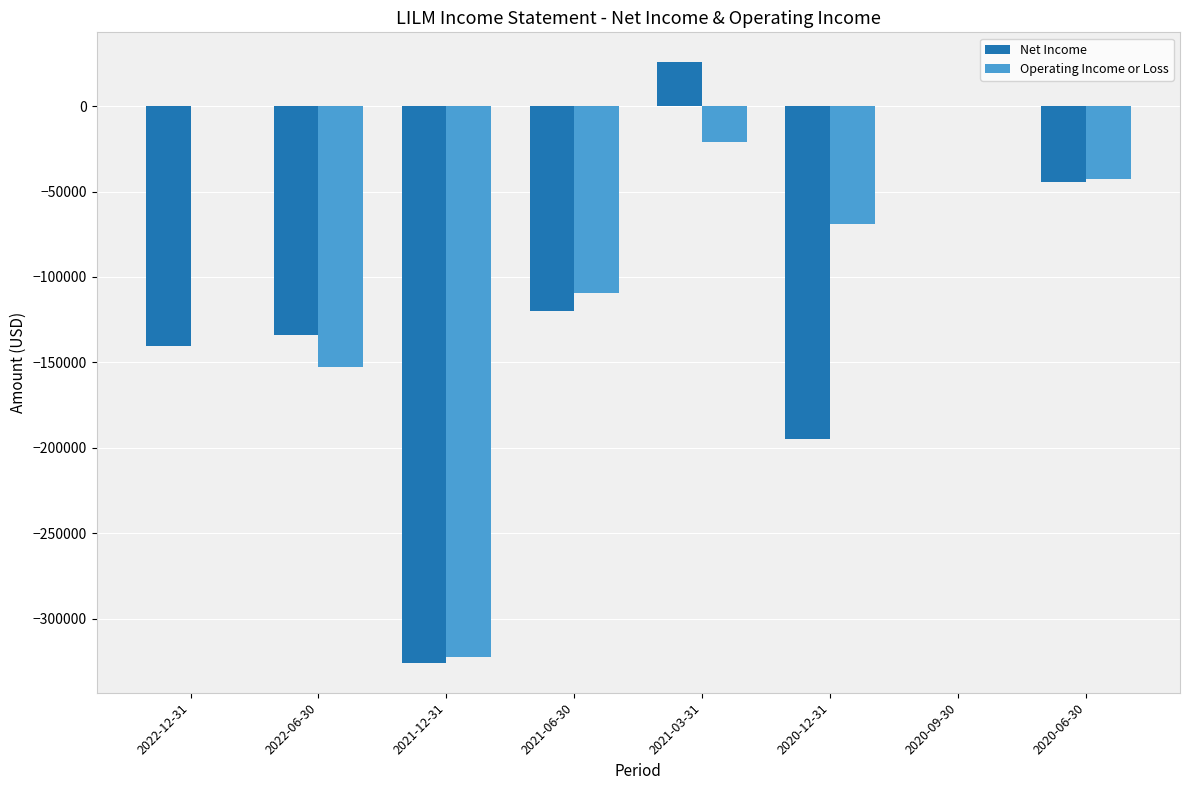

At which label is Operating Income or Loss closest to -161250?

2022-06-30